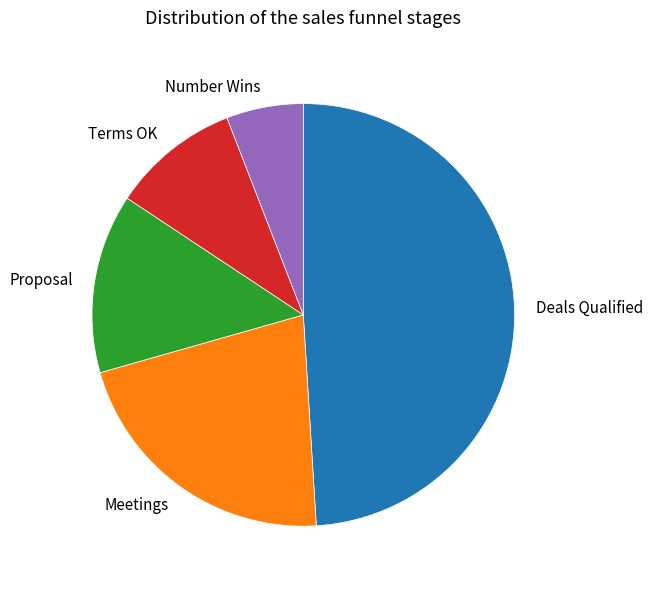

True or false: Proposal accounts for 14% of the total.

True